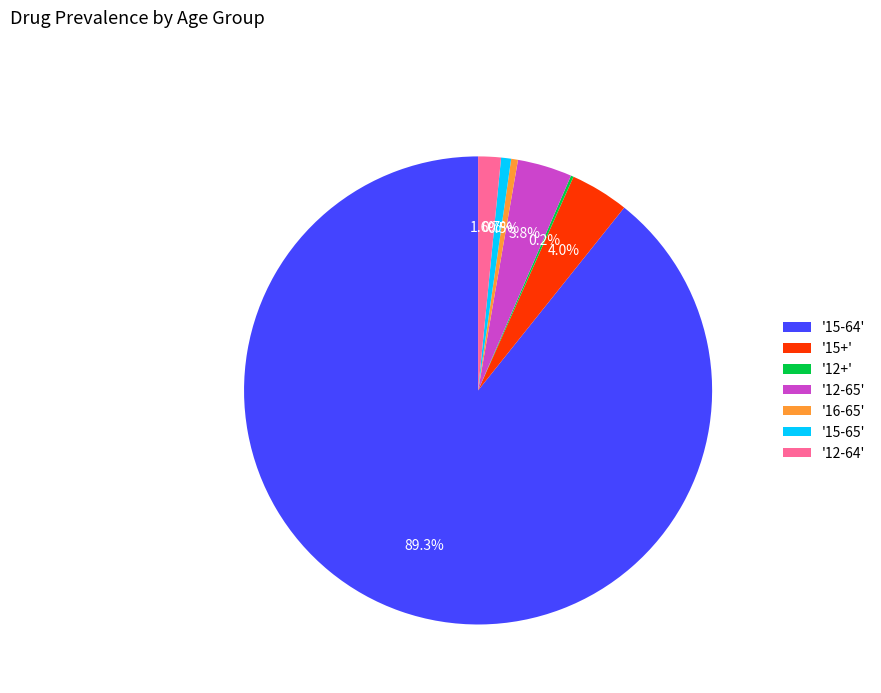

Is '15+' the majority of the pie?

No